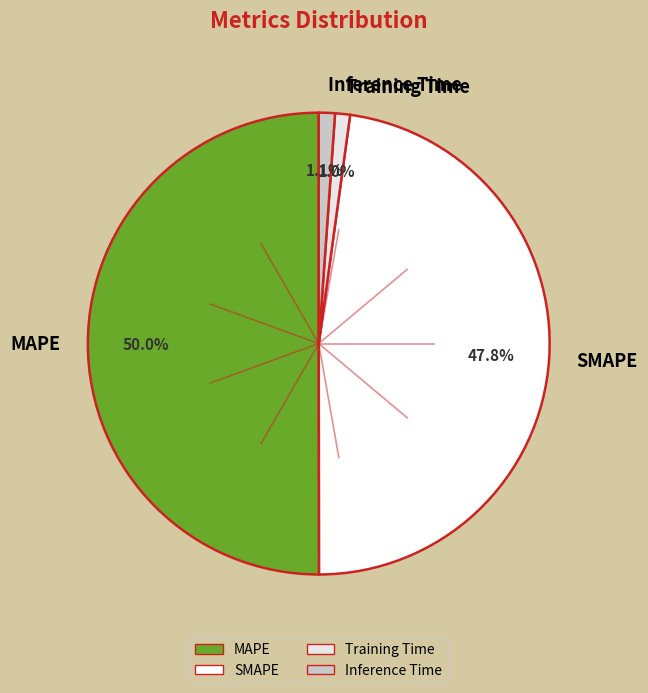

What percentage do Inference Time and MAPE together represent?

51.2%